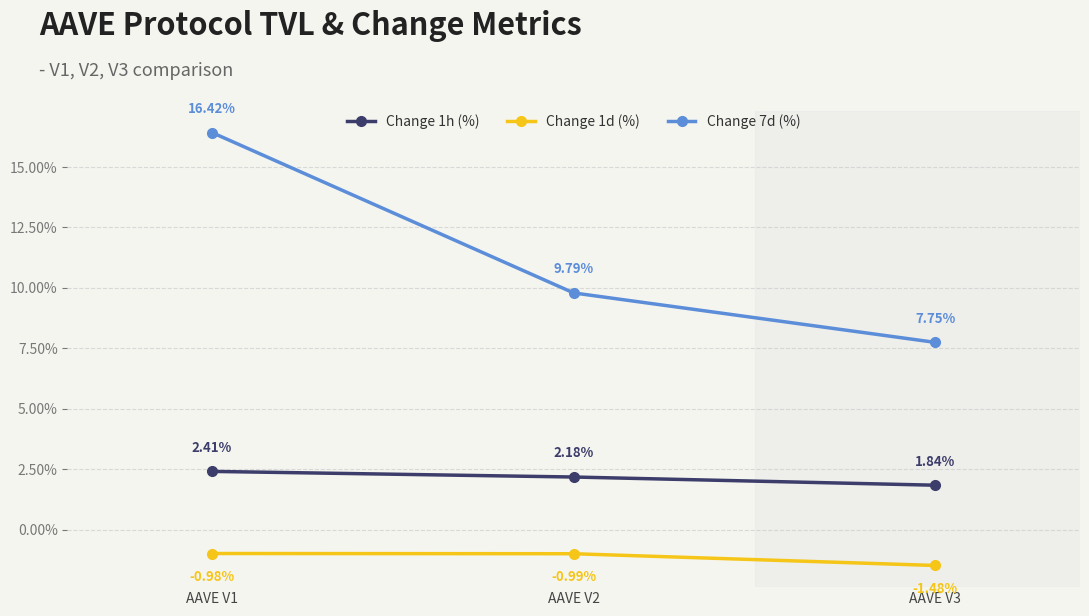

At which category is the sum across all series the highest?

AAVE V1